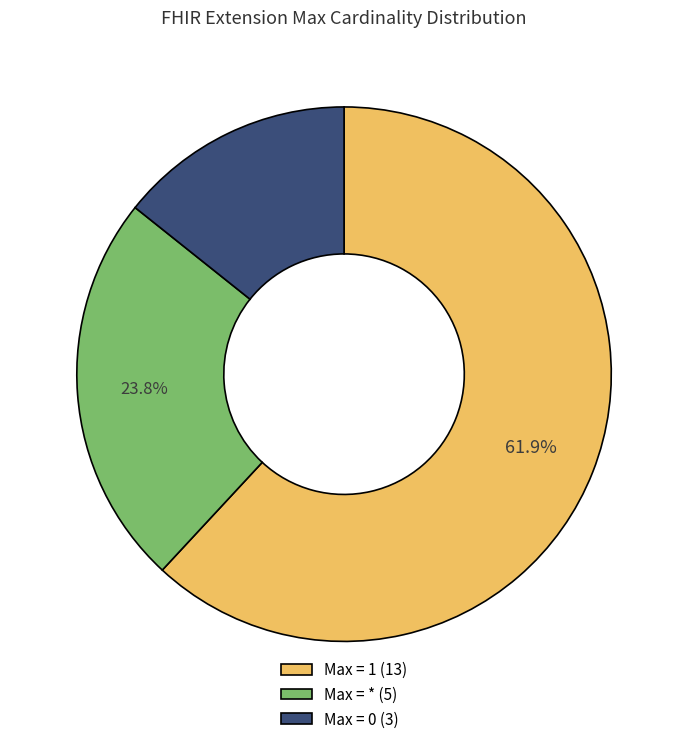

Which has a higher value, Max = 0 (3) or Max = 1 (13)?

Max = 1 (13)